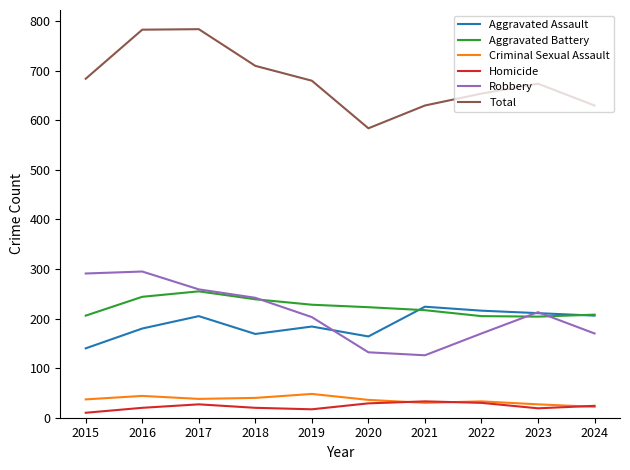

How many categories are shown in the chart?

10